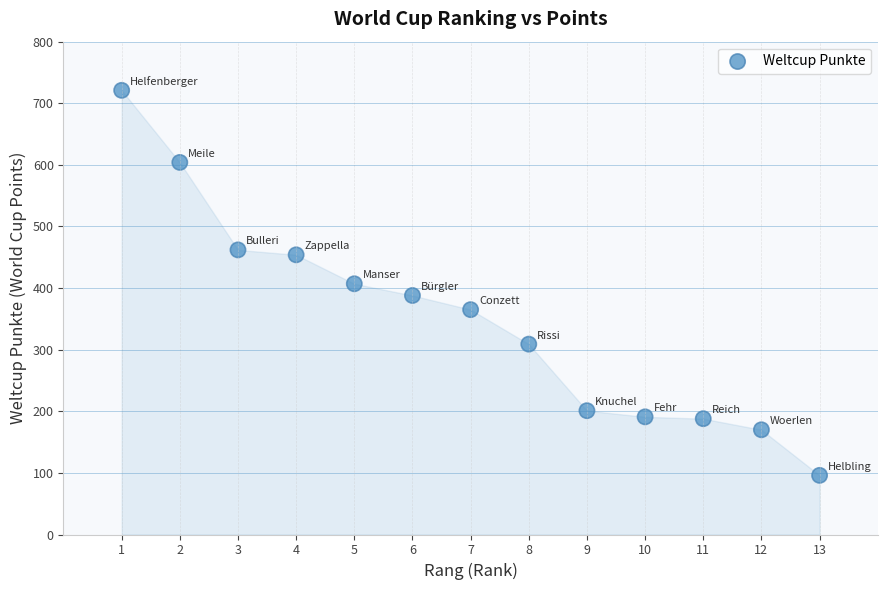

What is the range of X values (max minus min)?

12